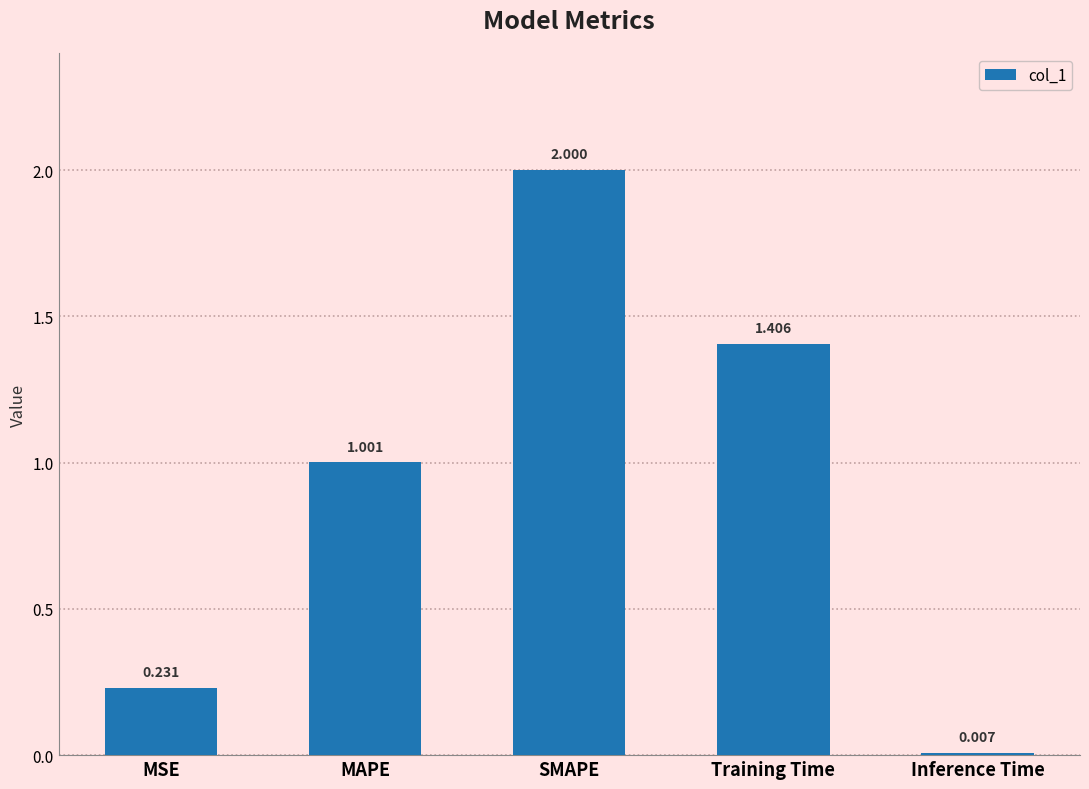

Where does the data first go above 1?

MAPE